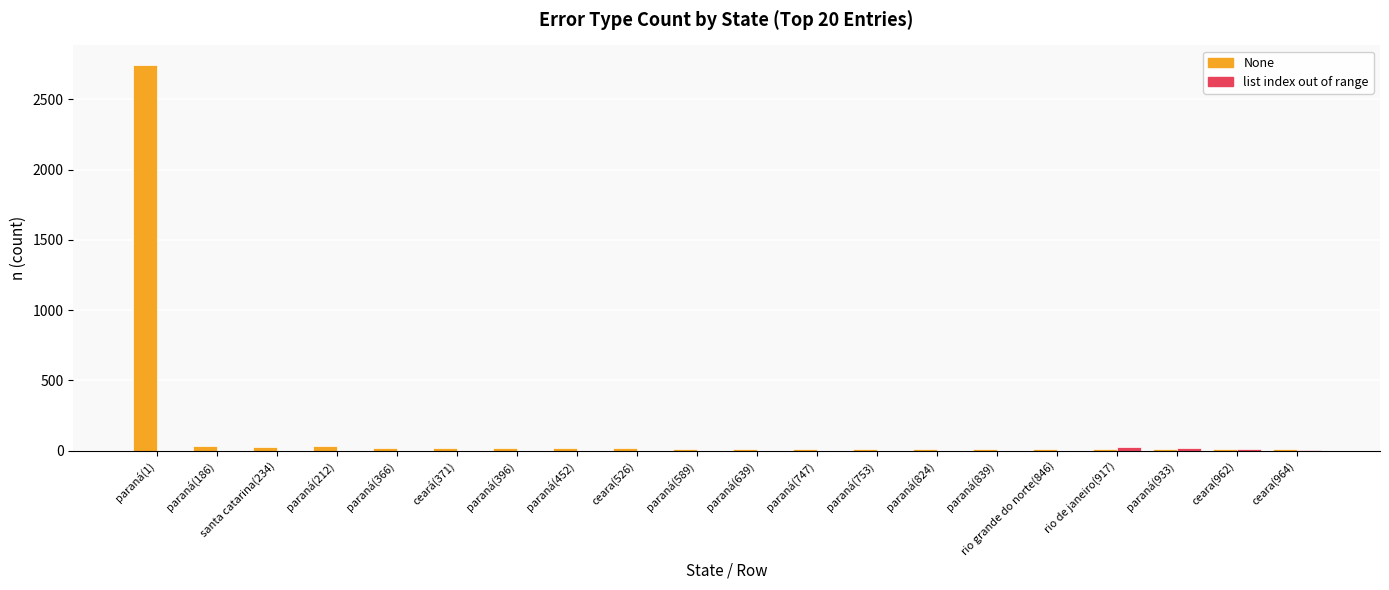

What is the maximum value for None?

2747